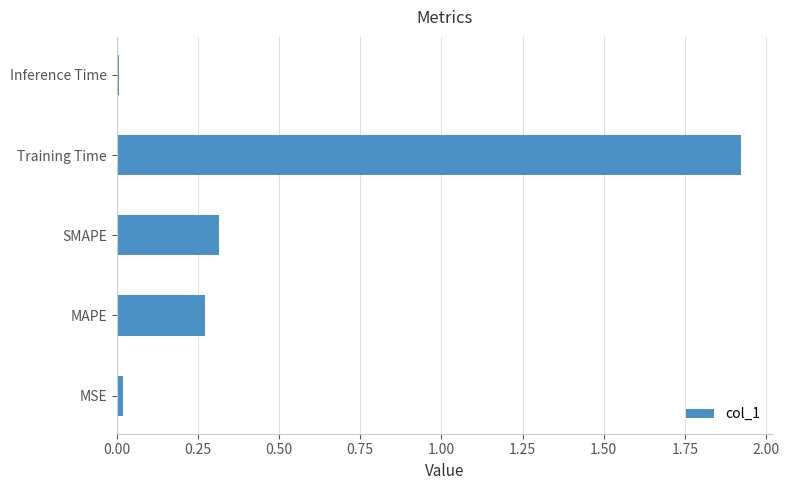

What is the average value?

0.5